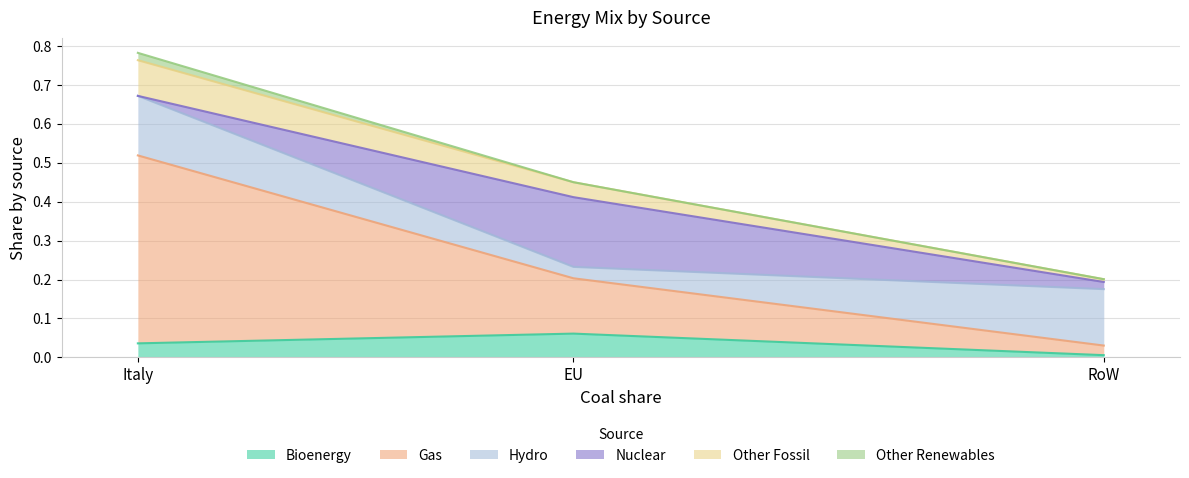

What is the difference between the Nuclear values at EU and Italy?

0.2